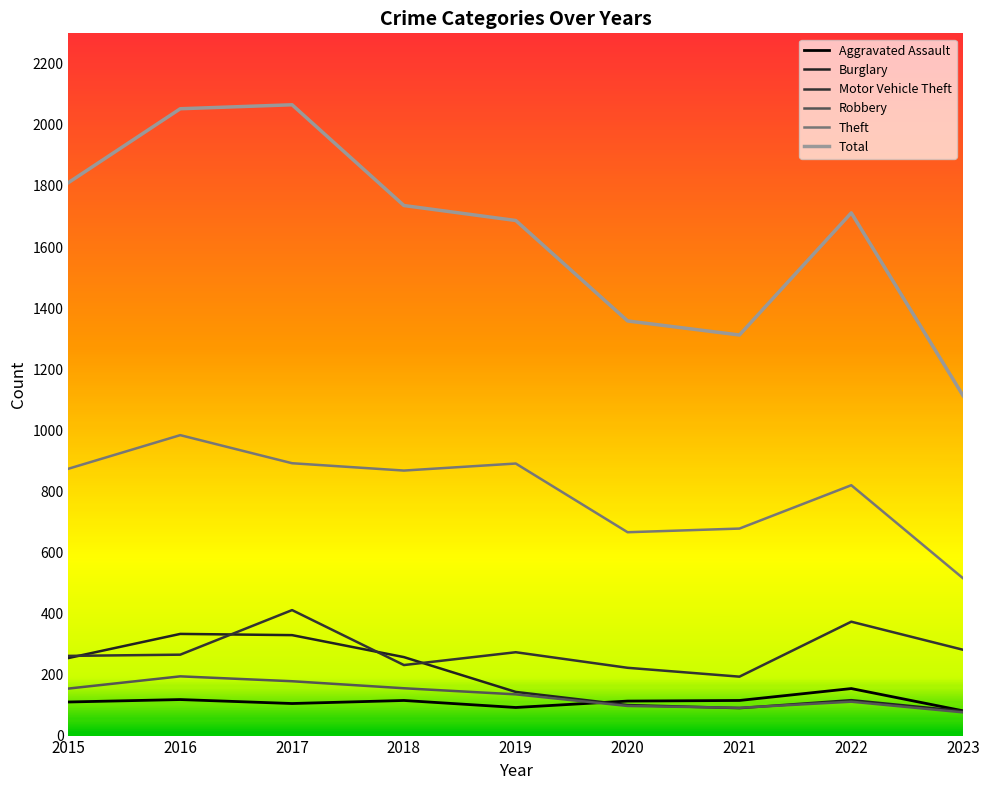

List the labels in order of Motor Vehicle Theft value, smallest first.

2021, 2020, 2018, 2015, 2016, 2019, 2023, 2022, 2017